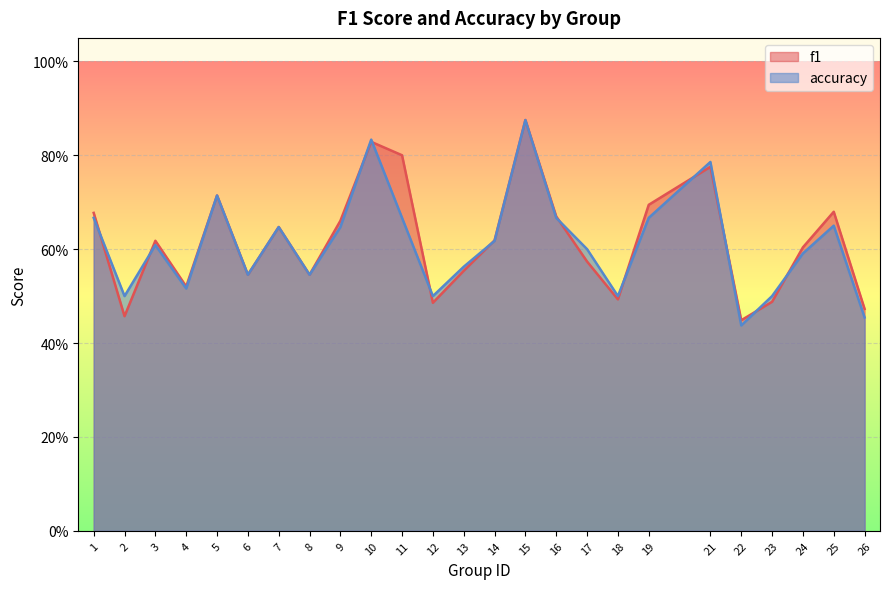

What is the minimum value shown in the chart?

0.4